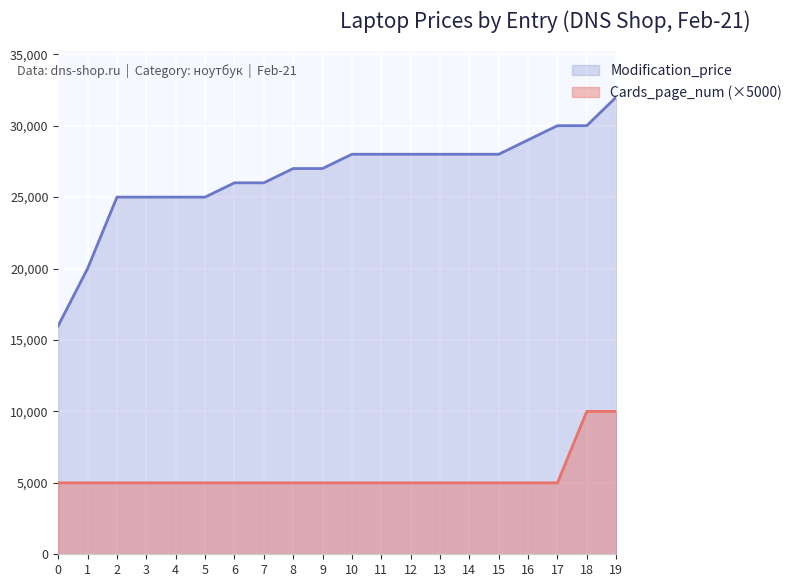

What is the value of the Cards_page_num point at the 5th from the left?

5000